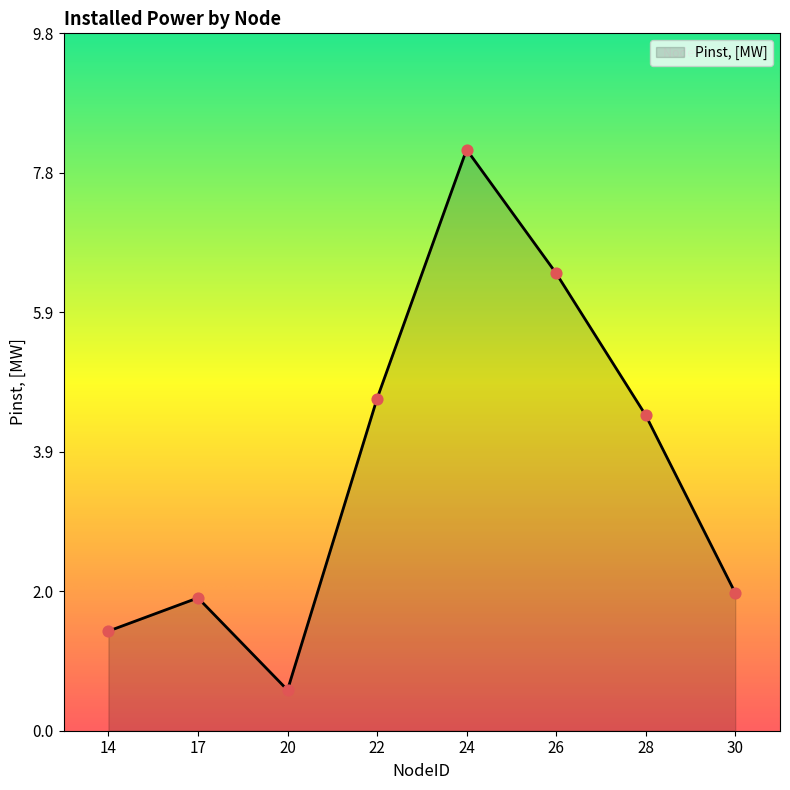

Which has a higher value, 22 or 14?

22